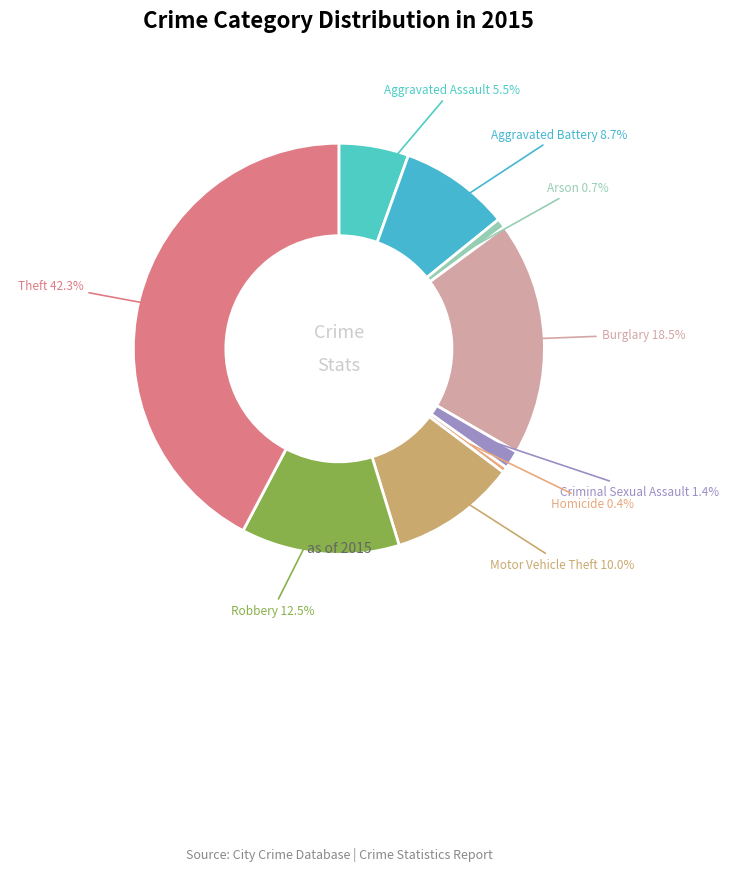

Does Aggravated Battery account for over 50% of the chart?

No